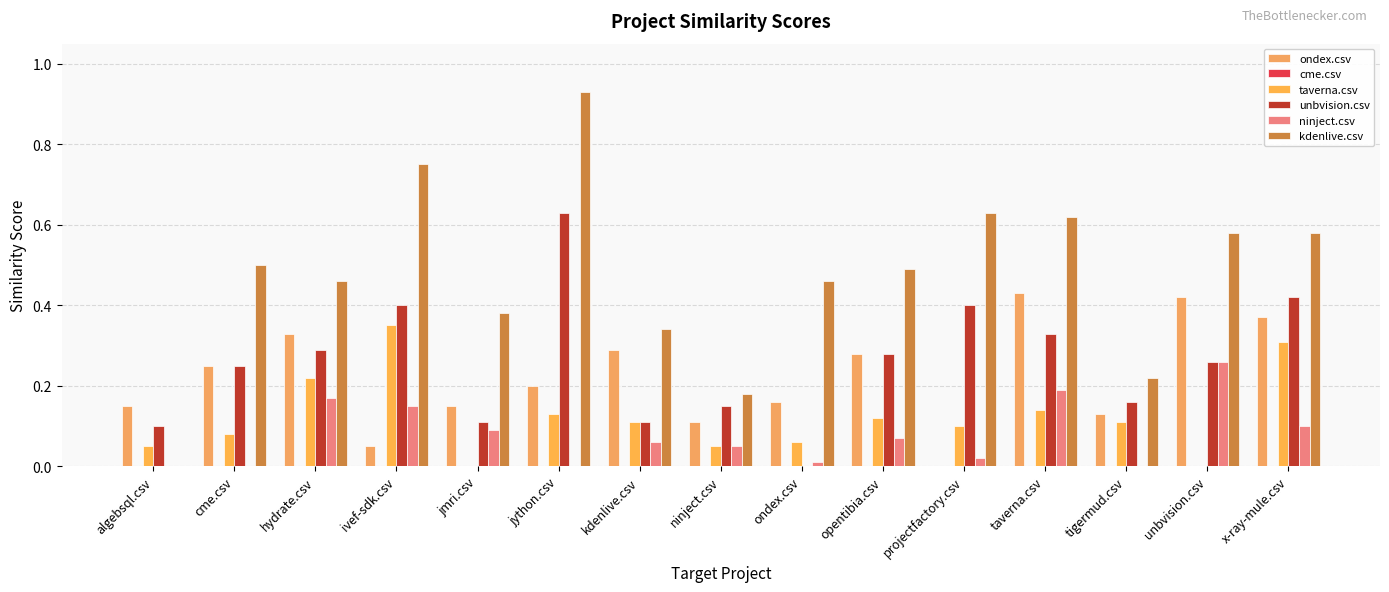

Reading left to right, list all the values displayed in this chart.

ondex.csv: 0.1	0.2	0.3	0.1	0.1	0.2	0.3	0.1	0.2	0.3	0.0	0.4	0.1	0.4	0.4
cme.csv: 0.0	0.0	0.0	0.0	0.0	0.0	0.0	0.0	0.0	0.0	0.0	0.0	0.0	0.0	0.0
taverna.csv: 0.1	0.1	0.2	0.3	0.0	0.1	0.1	0.1	0.1	0.1	0.1	0.1	0.1	0.0	0.3
unbvision.csv: 0.1	0.2	0.3	0.4	0.1	0.6	0.1	0.1	0.0	0.3	0.4	0.3	0.2	0.3	0.4
ninject.csv: 0.0	0.0	0.2	0.1	0.1	0.0	0.1	0.1	0.0	0.1	0.0	0.2	0.0	0.3	0.1
kdenlive.csv: 0.0	0.5	0.5	0.8	0.4	0.9	0.3	0.2	0.5	0.5	0.6	0.6	0.2	0.6	0.6